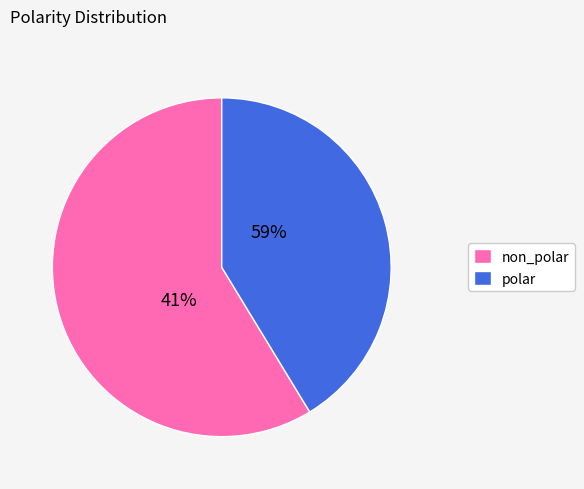

Combined, do non_polar and polar account for over 50%?

Yes